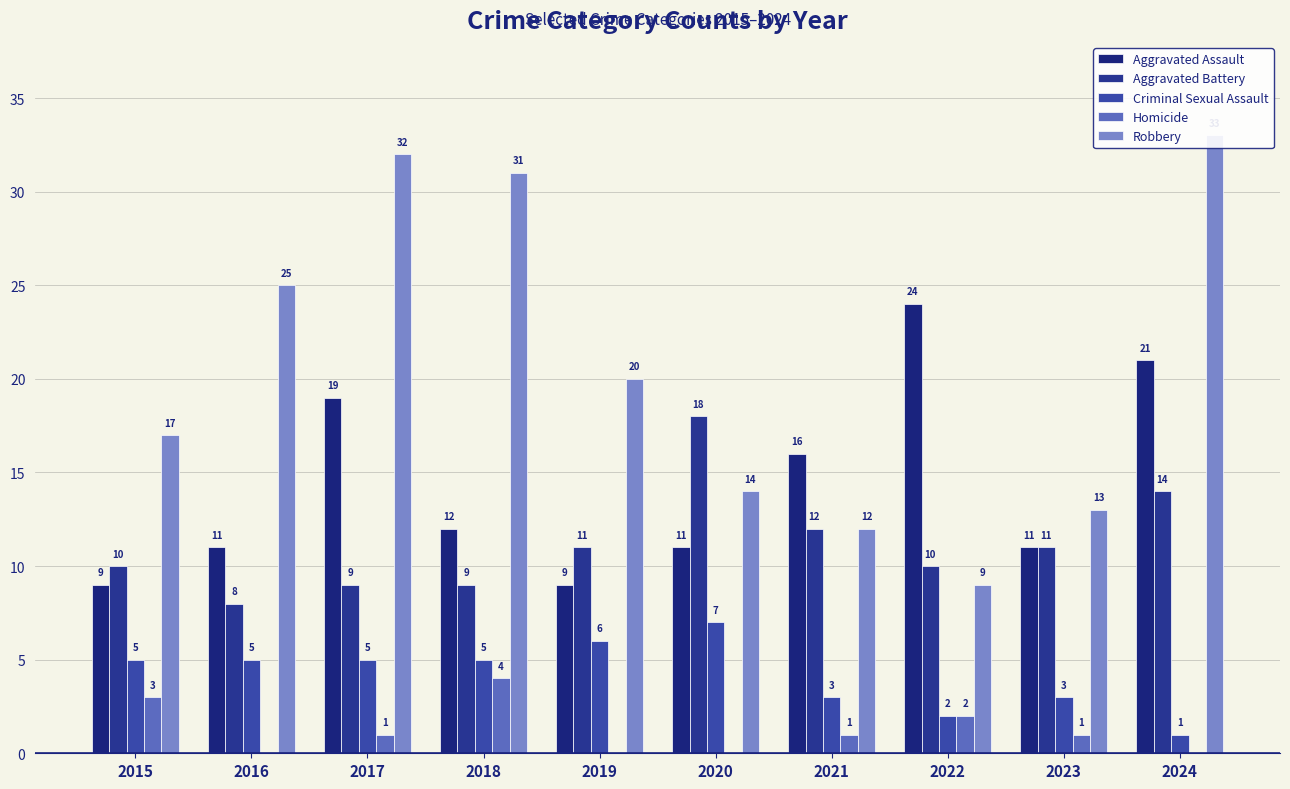

What are all the series names shown in the legend?

Aggravated Assault, Aggravated Battery, Criminal Sexual Assault, Homicide, Robbery